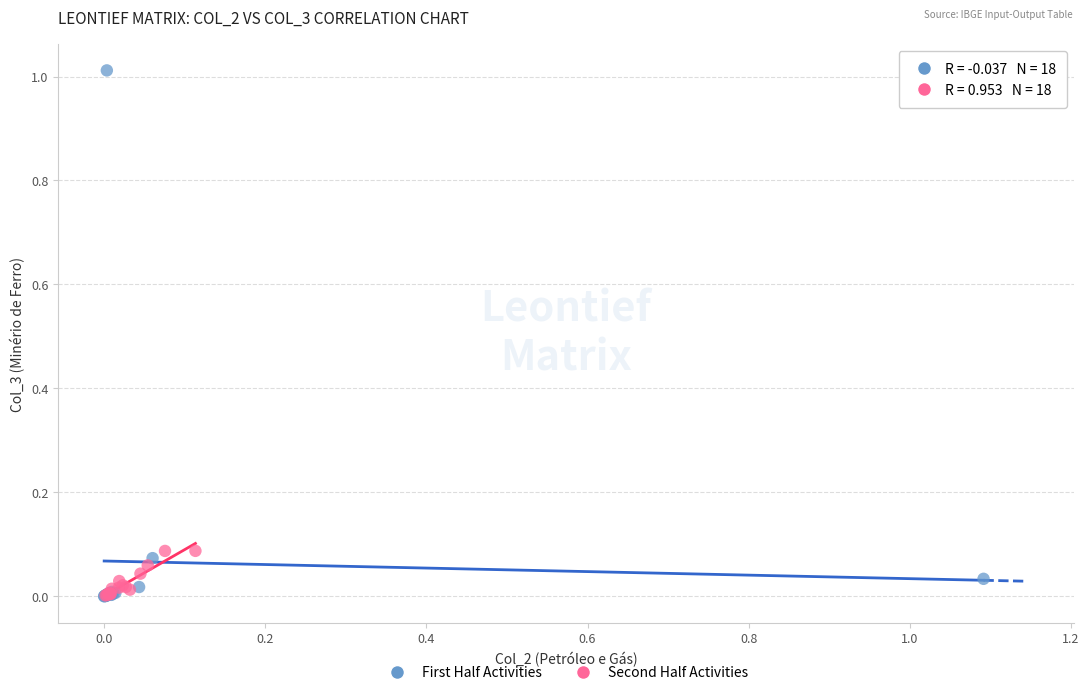

Which series reaches the maximum Y coordinate?

First Half Activities